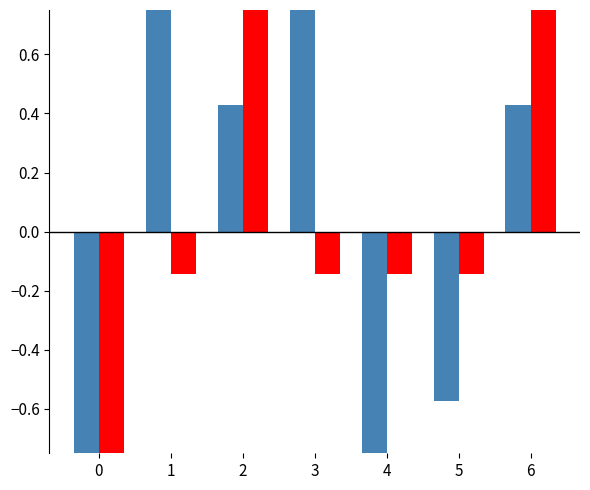

List the series in order of their overall mean, highest first.

False, Missing